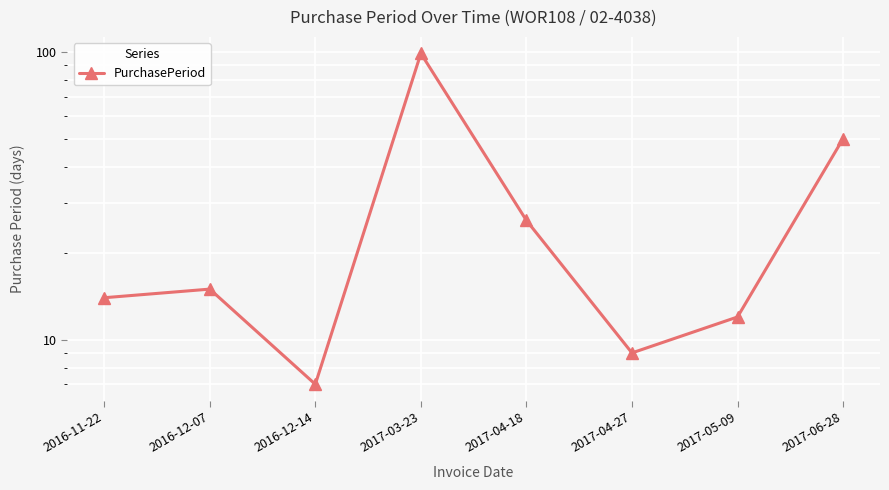

Reading right to left, transcribe all the data shown in this chart.

2017-06-28=50	2017-05-09=12	2017-04-27=9	2017-04-18=26	2017-03-23=99	2016-12-14=7	2016-12-07=15	2016-11-22=14